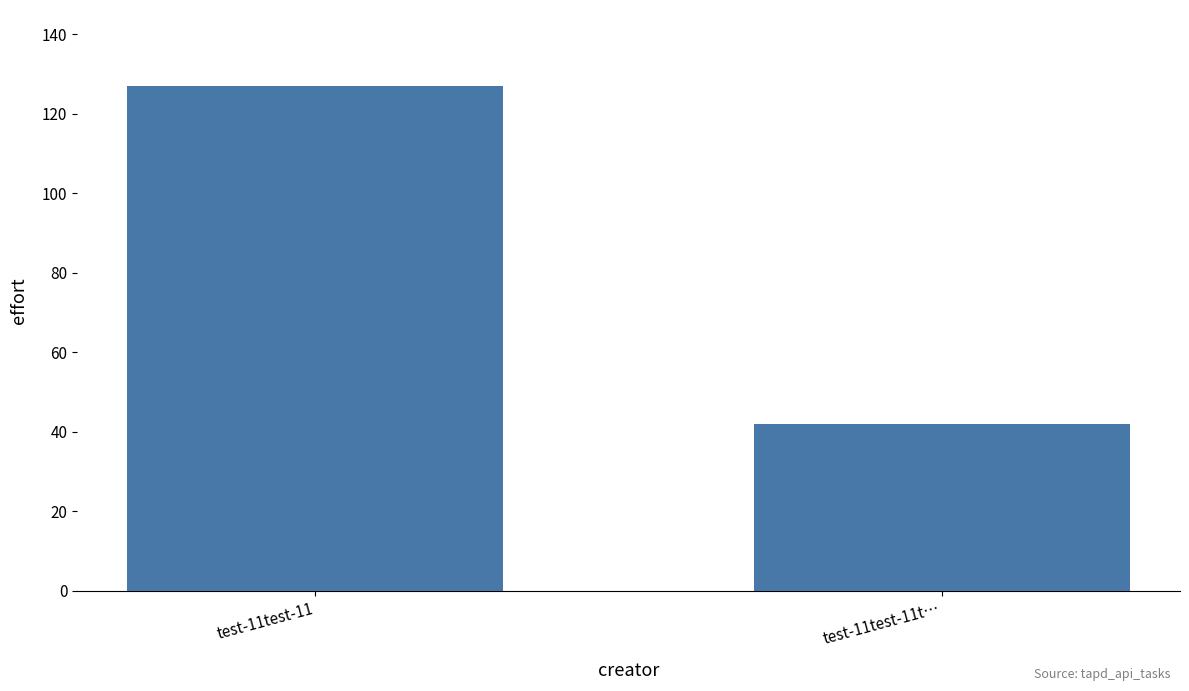

The value at test-11test-11t… is 42. True or false?

True